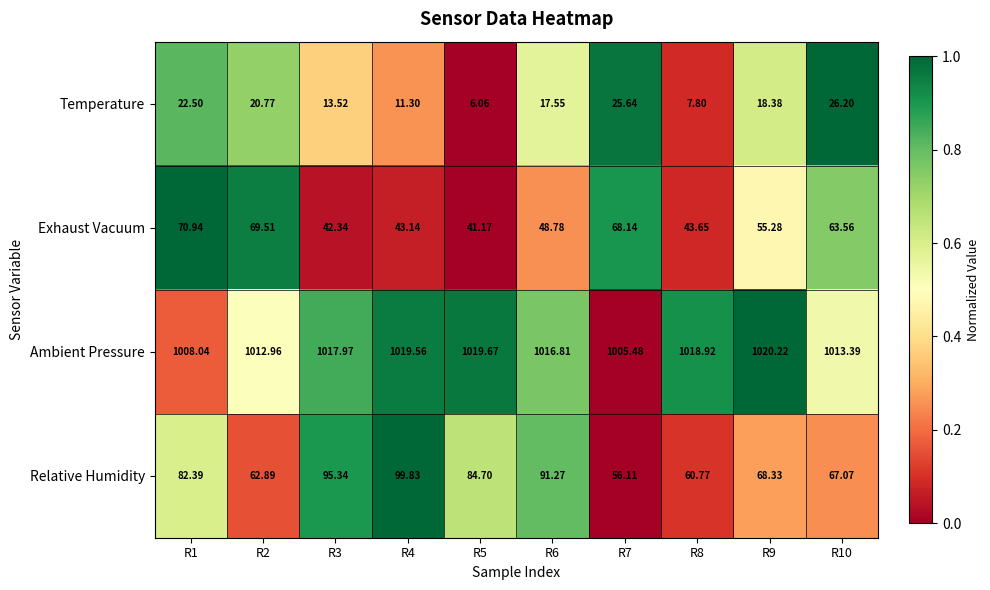

Which series has the largest total across all categories?

Ambient Pressure